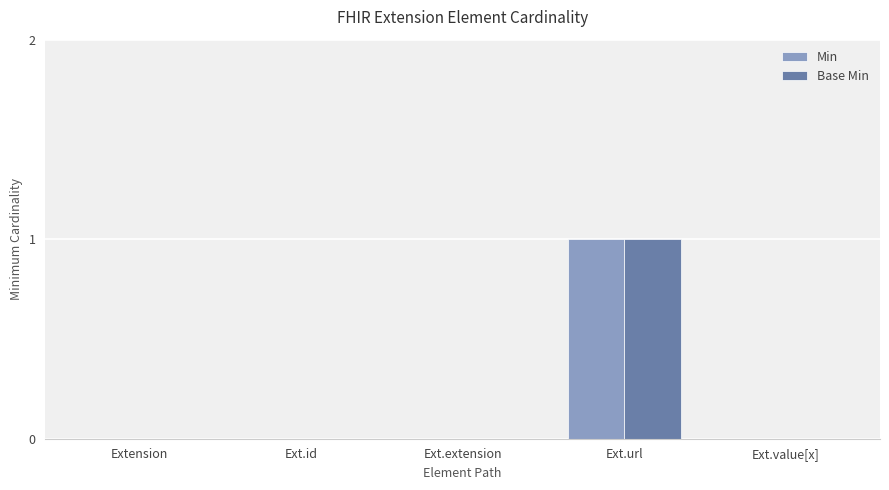

Reading left to right, what are all the values shown in this chart?

Min: 0	0	0	1	0
Base Min: 0	0	0	1	0